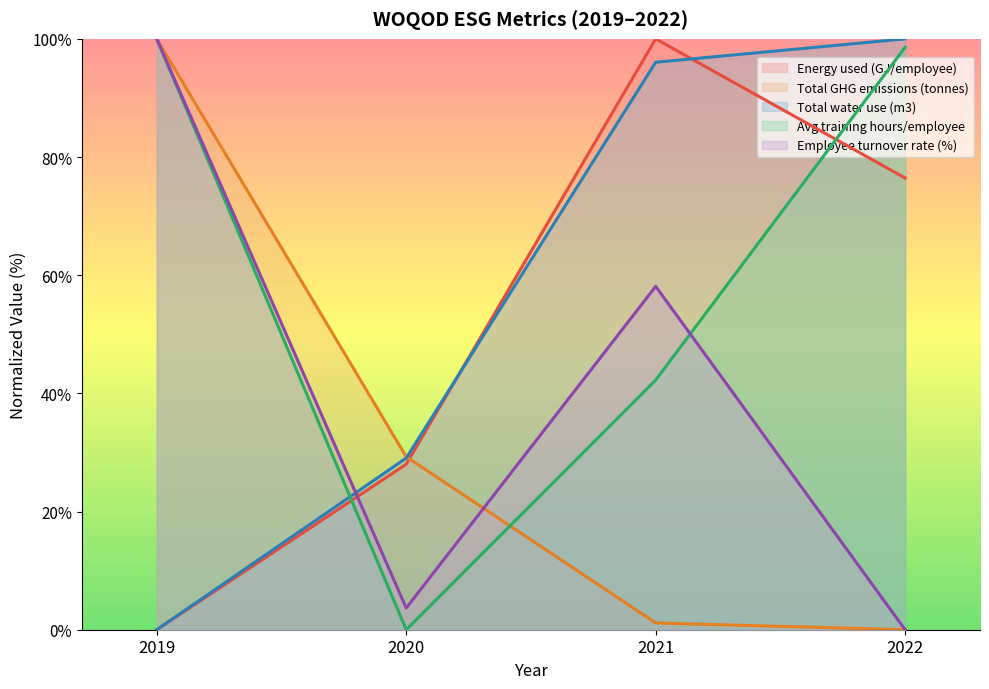

Where is the first local minimum for Avg training hours/employee?

2020